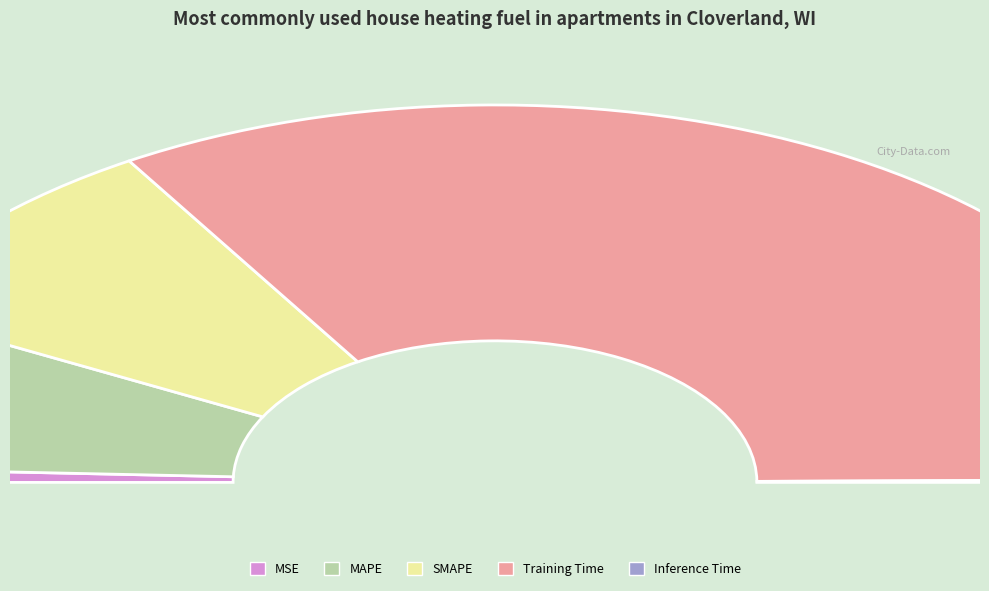

Count the number of slices in the pie.

5